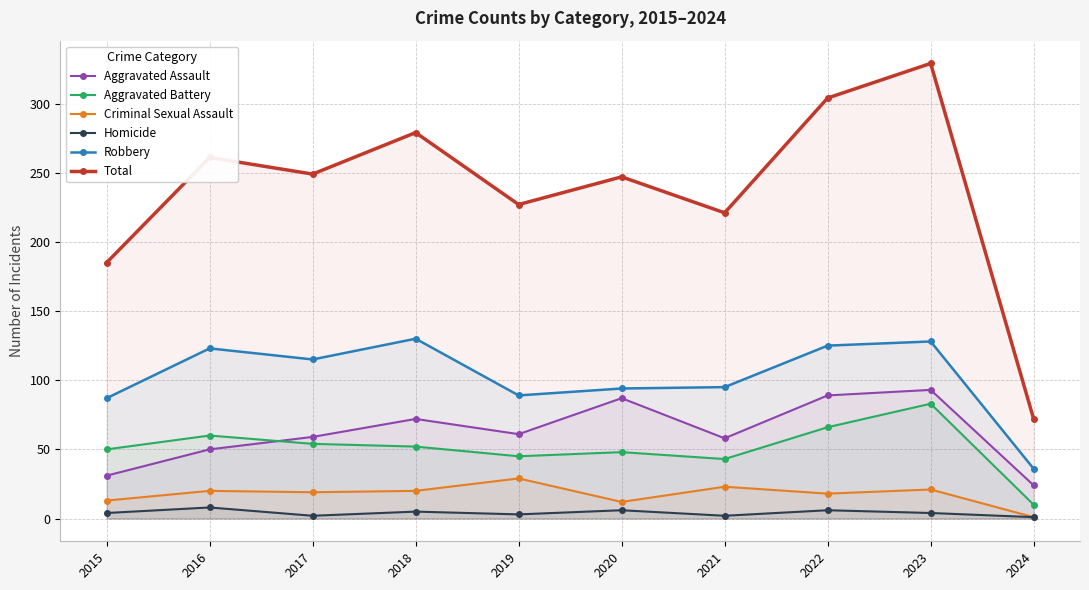

The value of Robbery at 2022 is 125. True or false?

True